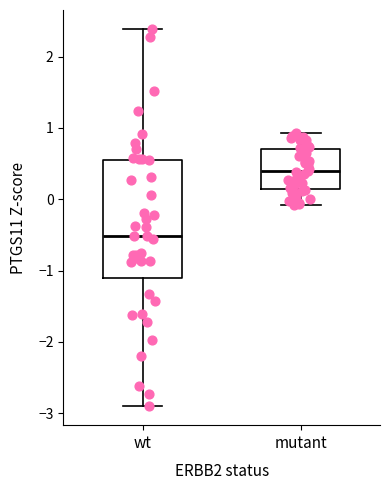

Comparing the boxes themselves (not the whiskers), which one is the tallest?

wt